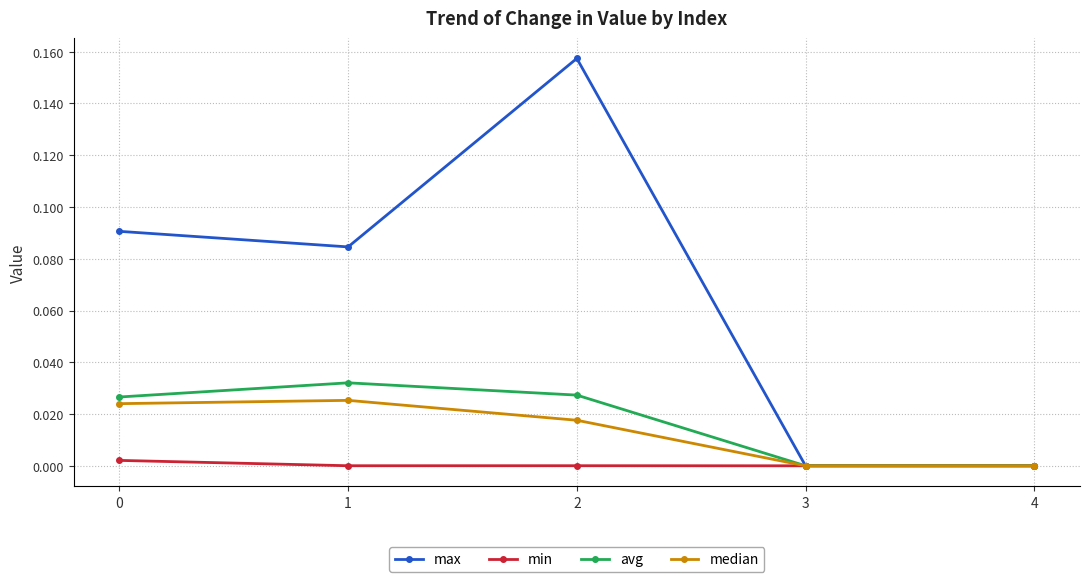

Is it true that avg equals 0.0 at 4?

True